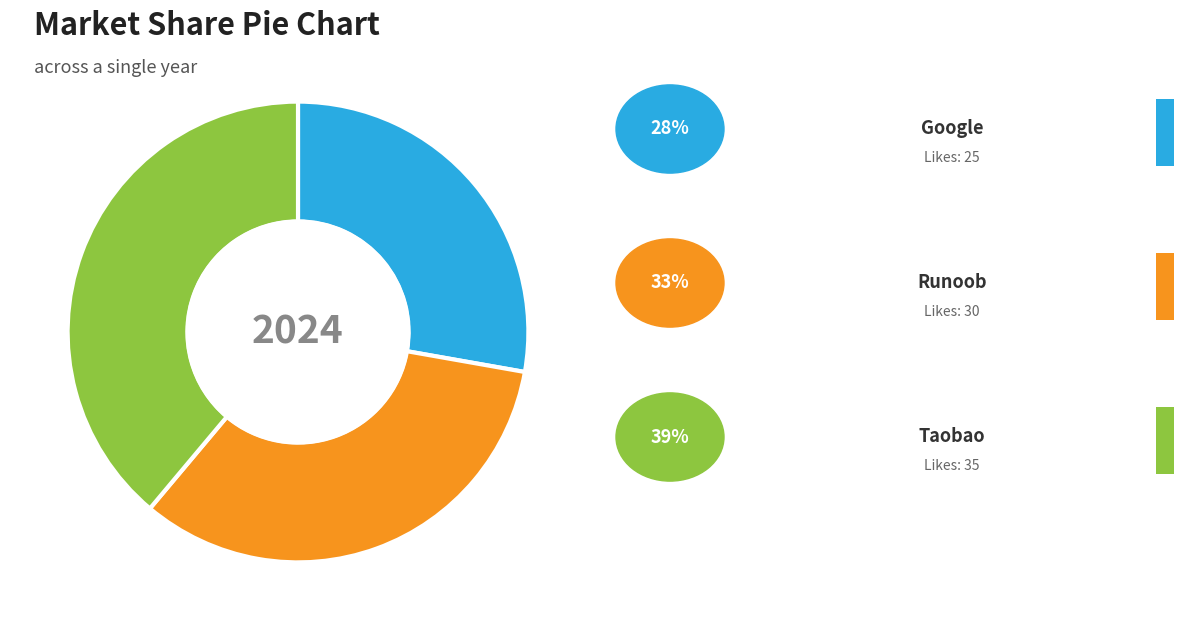

How many slices are in this pie chart?

3